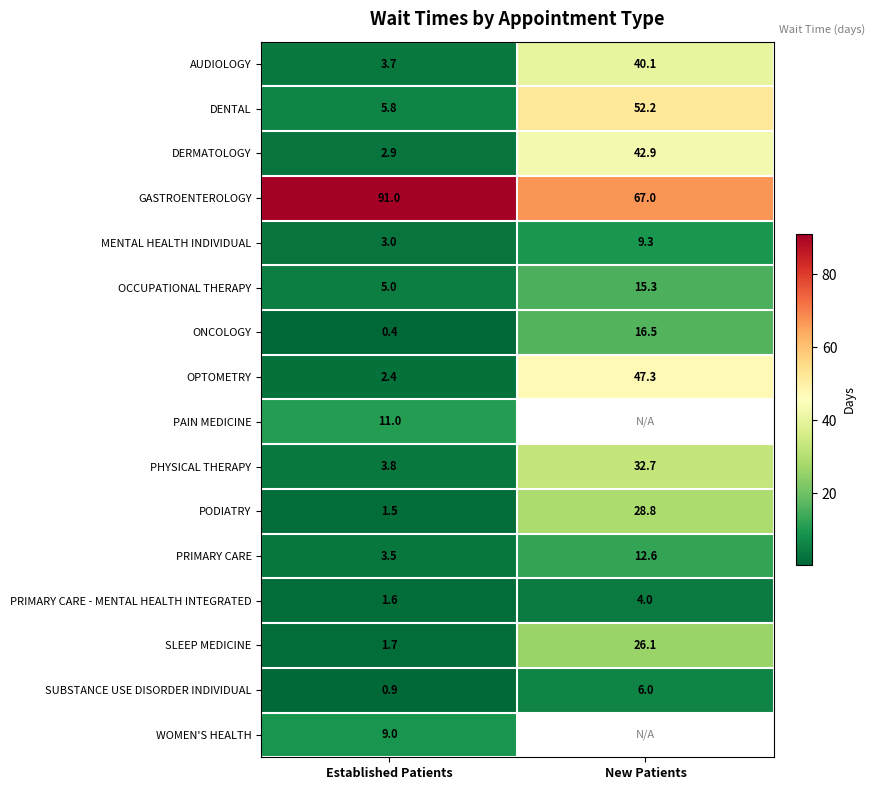

Where is PRIMARY CARE nearest to the value 8?

Established Patients